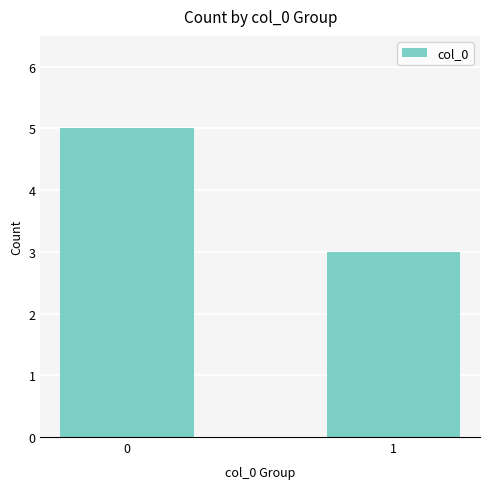

Is it true that the value at 1 is 3?

True